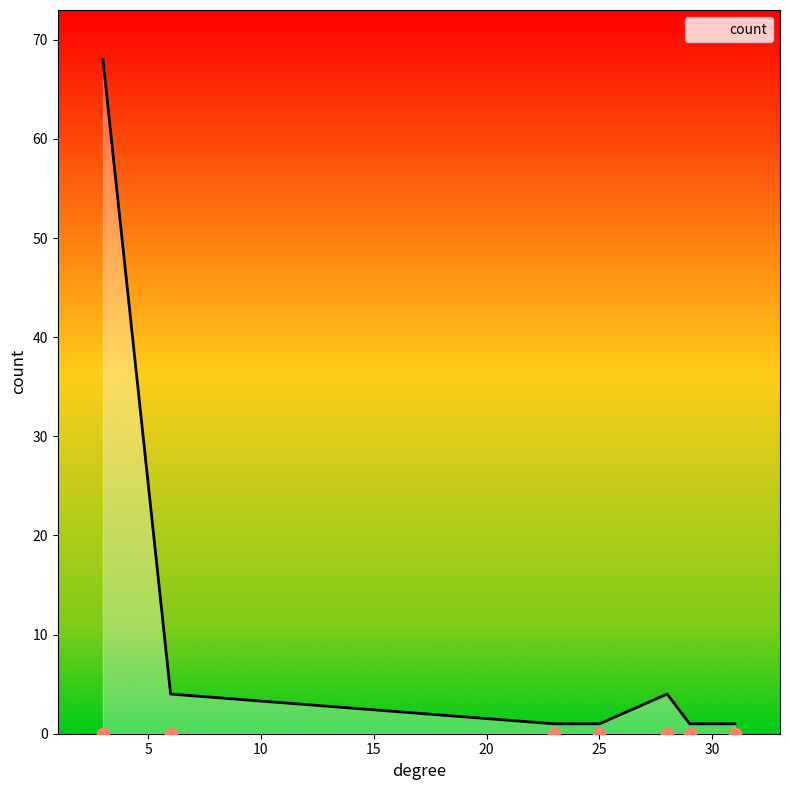

Approximately how many times larger is the value at 31 compared to 29?

1.0